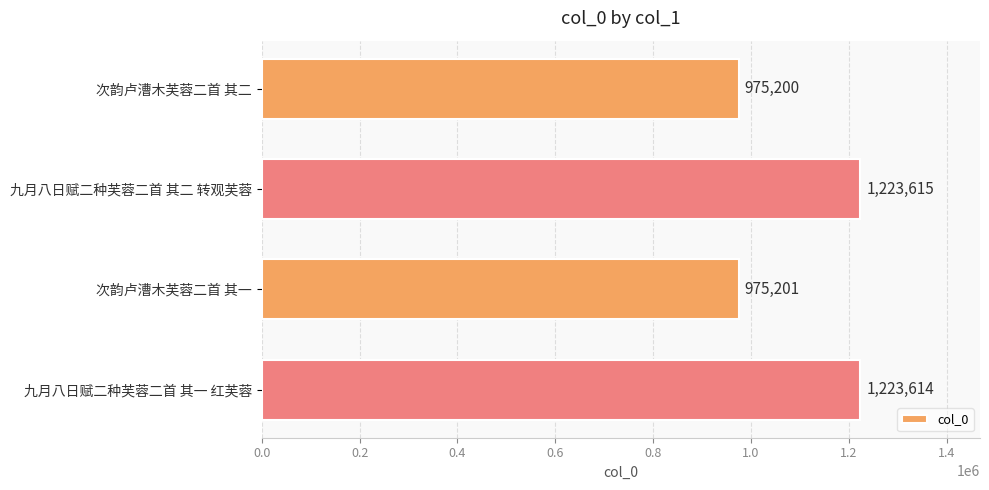

Rank the categories by value from lowest to highest.

次韵卢漕木芙蓉二首 其二, 次韵卢漕木芙蓉二首 其一, 九月八日赋二种芙蓉二首 其一 红芙蓉, 九月八日赋二种芙蓉二首 其二 转观芙蓉